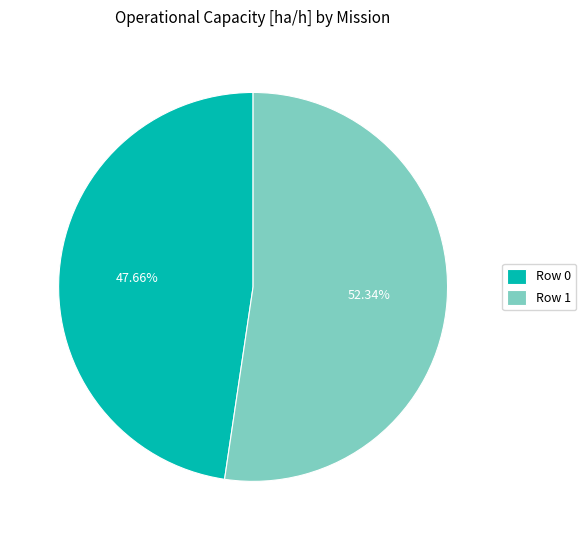

To the nearest percent, what is the average slice percentage?

50%